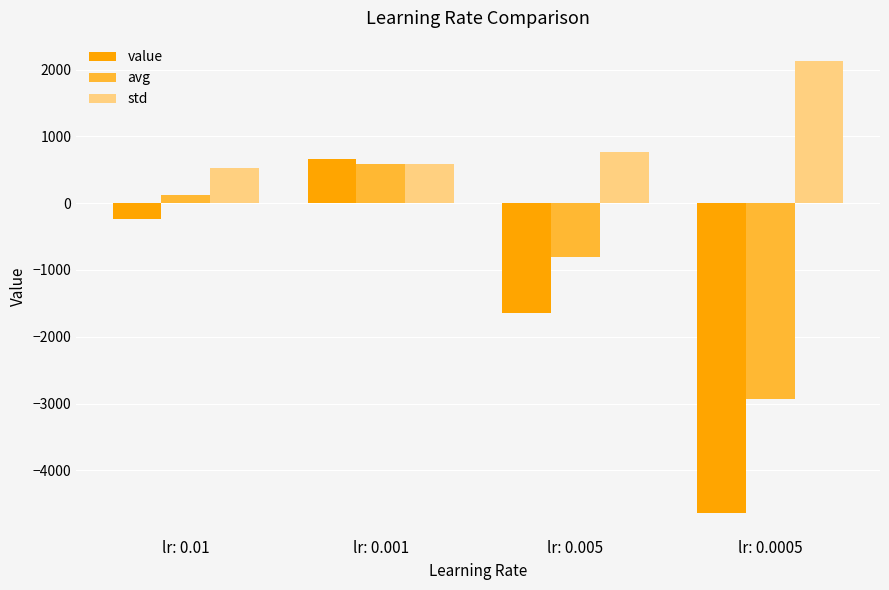

Rank the series by their maximum value, from highest to lowest.

std, value, avg